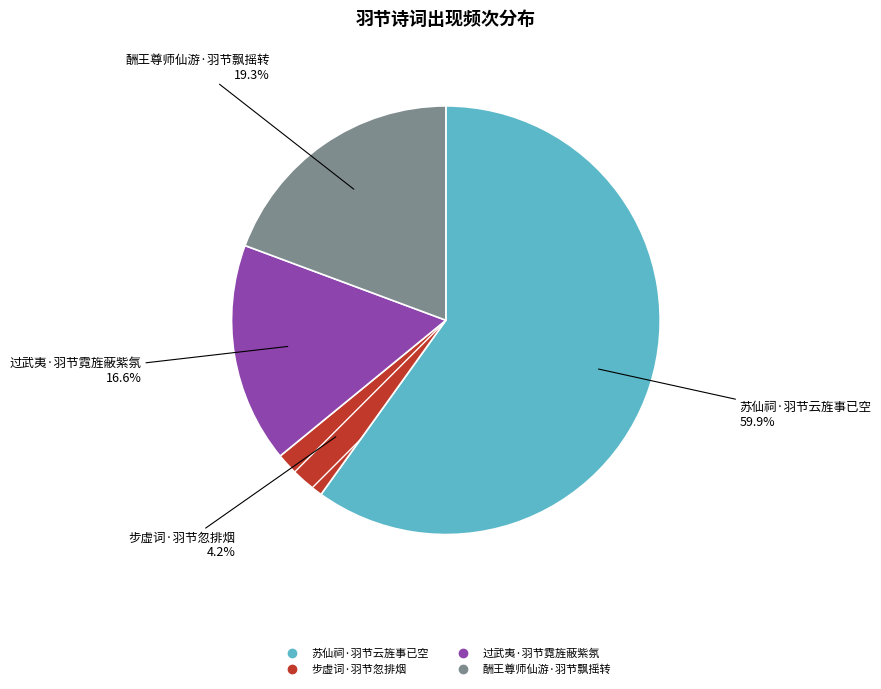

Which has a higher value, 苏仙祠·羽节云旌事已空 or 过武夷·羽节霓旌蔽紫氛?

苏仙祠·羽节云旌事已空